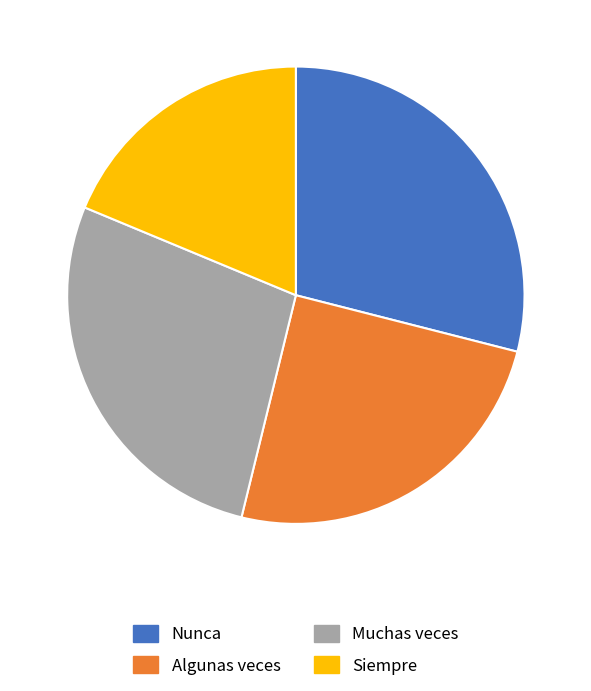

Is the sum of Siempre and Nunca greater than half?

No